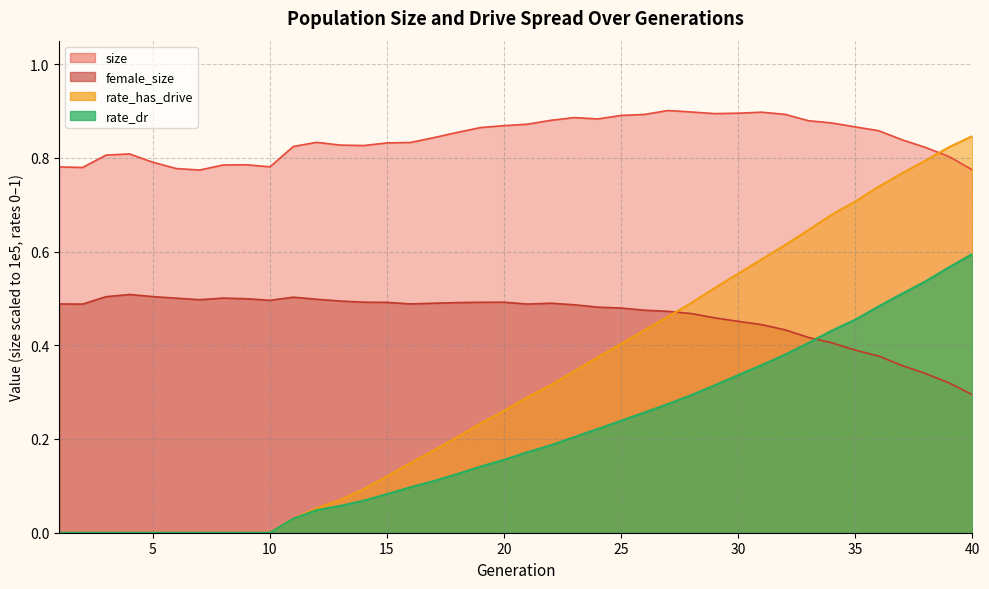

Is it true that female_size equals 0.5 at 24?

True